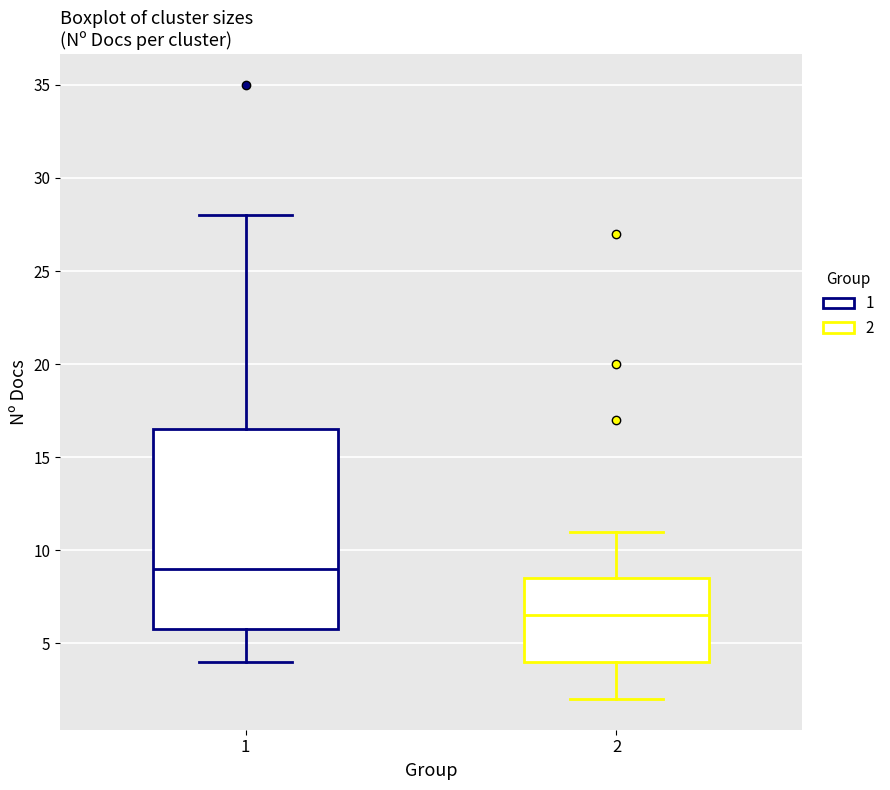

Reading left to right, transcribe this box plot: for each box, give where its median line is, the range the box spans, and where its two whiskers end, as read against the y-axis. The values are not printed on the chart, so give them approximately, as read against the axis.

1: median 9.0, box 6.0 to 16.5, whiskers 4.0 to 28.0
2: median 6.5, box 4.0 to 8.5, whiskers 2.0 to 11.0